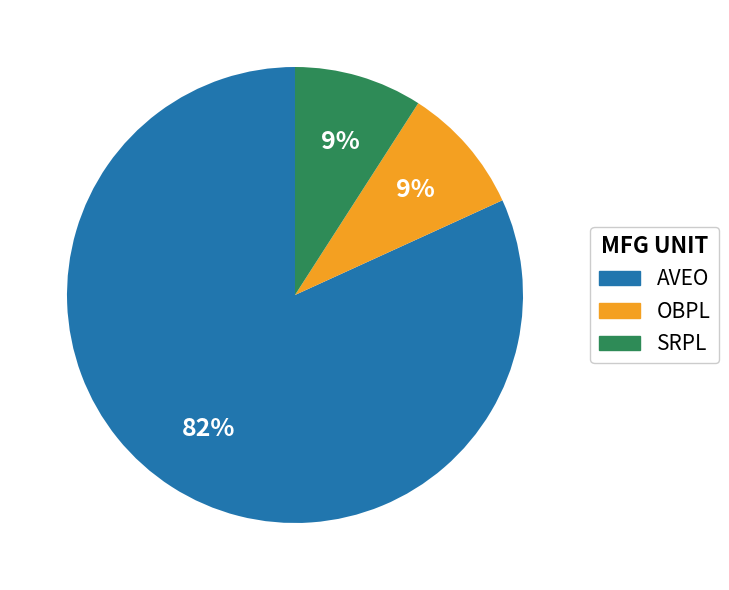

To the nearest percent, what portion does SRPL represent?

9%